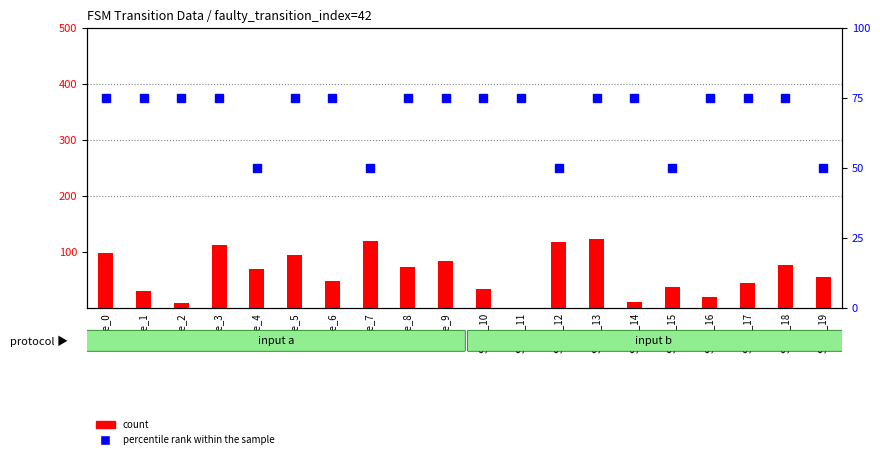

How many bars are there in each group?

2